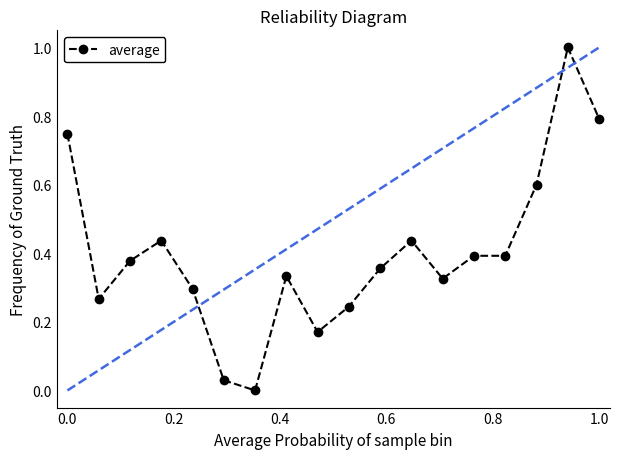

True or false: the data has more than 0 interior local peaks.

True